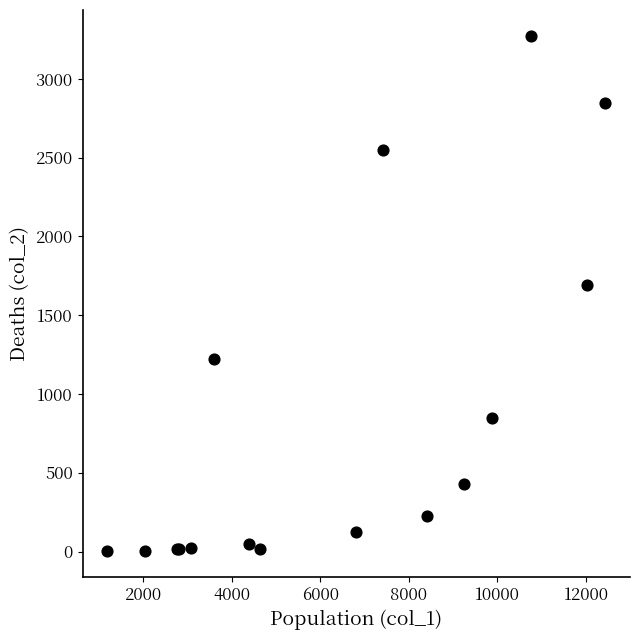

What Y value in the scatter plot is closest to 1638?

1690